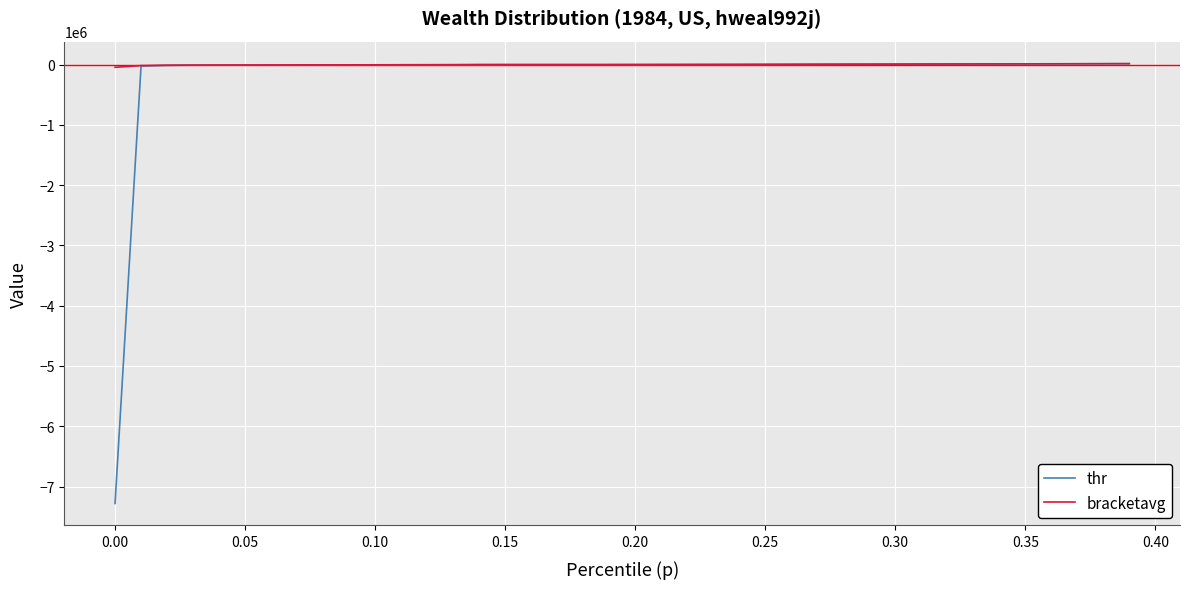

What is the minimum value for thr?

-7281064.2